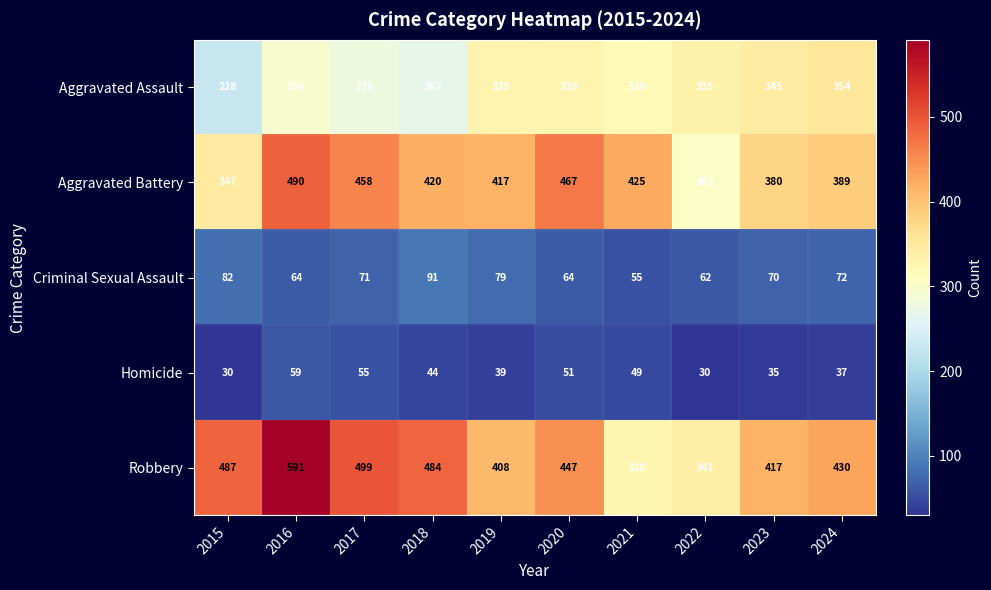

How many series are shown in this chart?

5